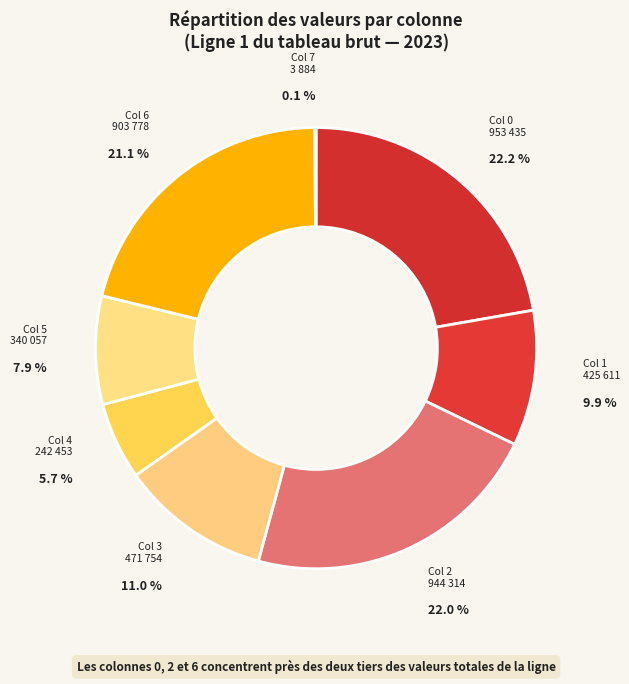

Does Col 6 903 778 account for over 50% of the chart?

No